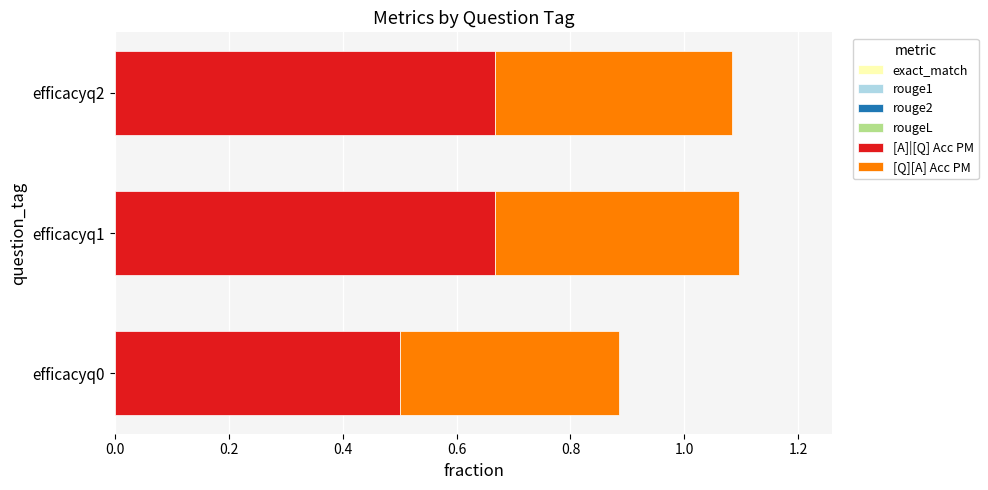

What is the total value across all series at efficacyq1?

1.1